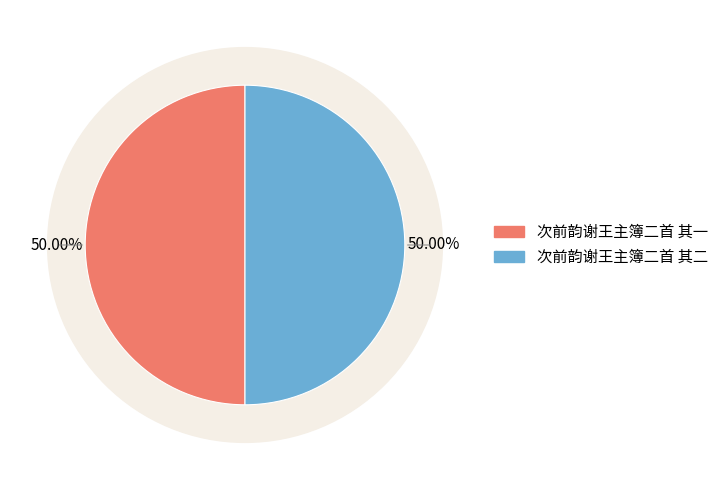

What is the ratio of the value at 次前韵谢王主簿二首 其一 to the value at 次前韵谢王主簿二首 其二?

1.0